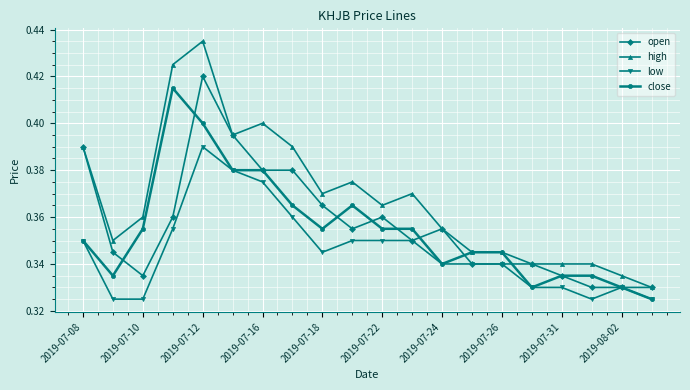

Is this an area chart (filled region under the line)?

No